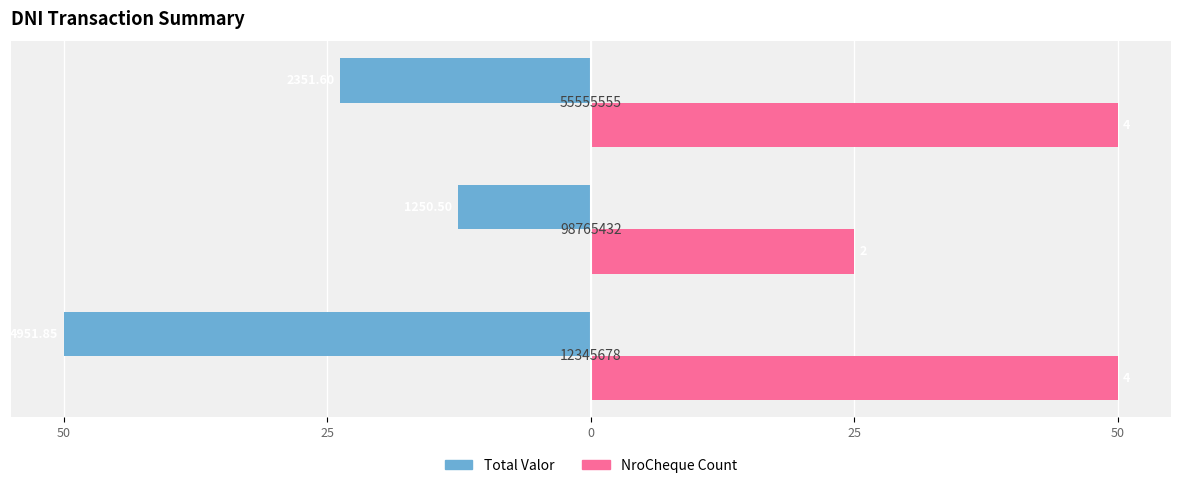

What are all the series names shown in the legend?

Total Valor, NroCheque Count